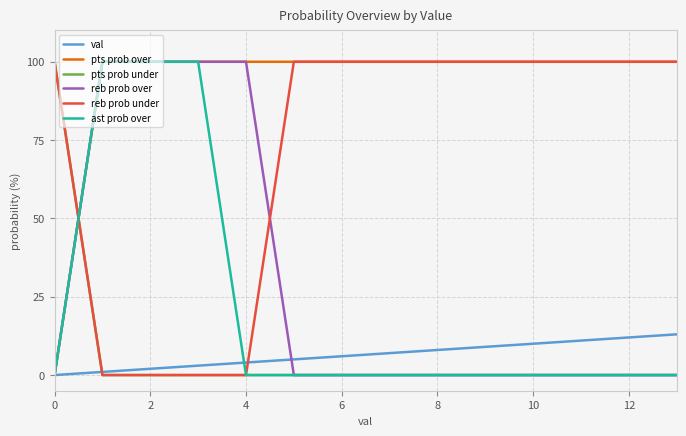

What is the highest value of the pts prob over series?

100